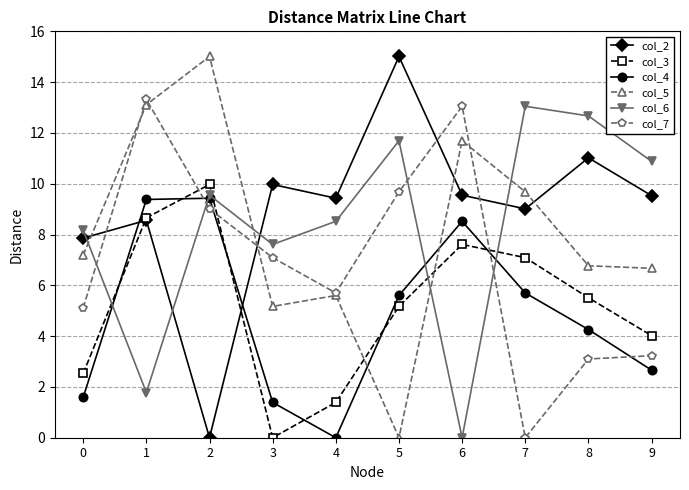

What is the greatest value displayed?

15.0